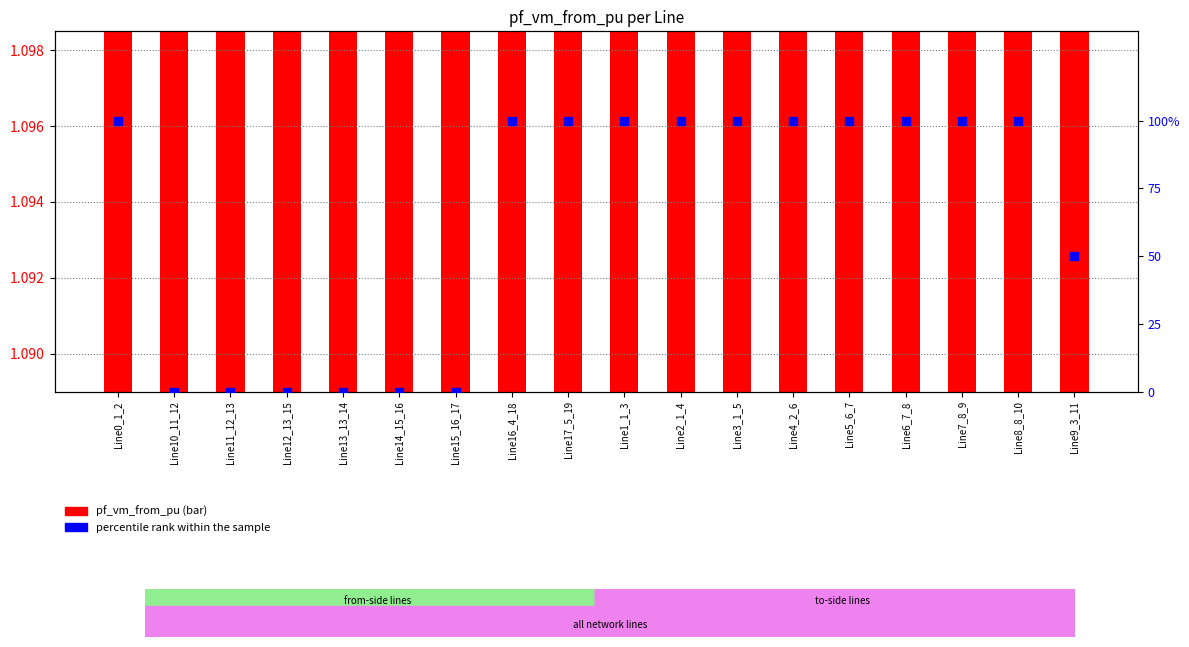

At how many categories does at least one series exceed 73?

11